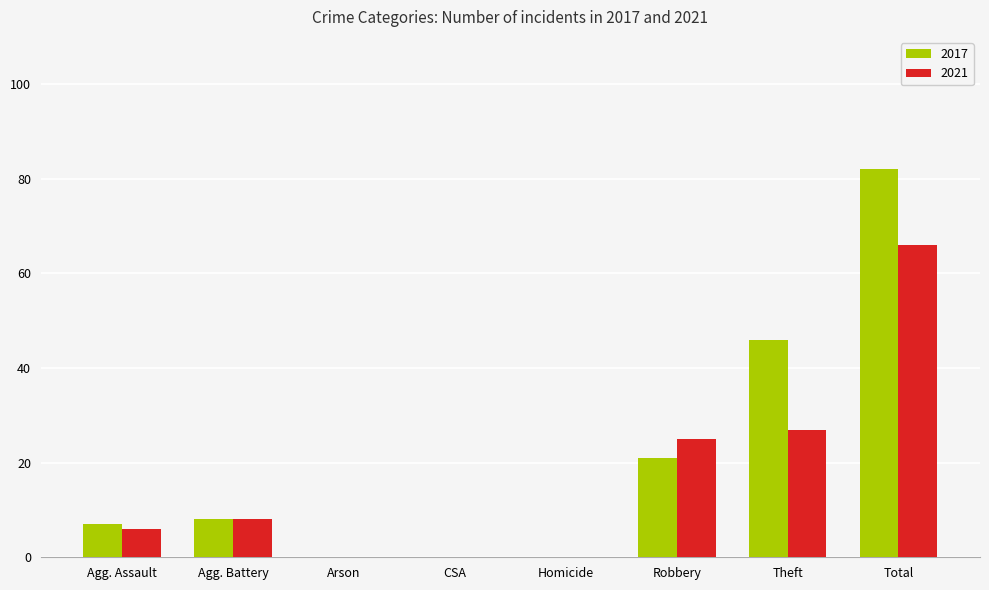

Which series has the largest total across all categories?

2017